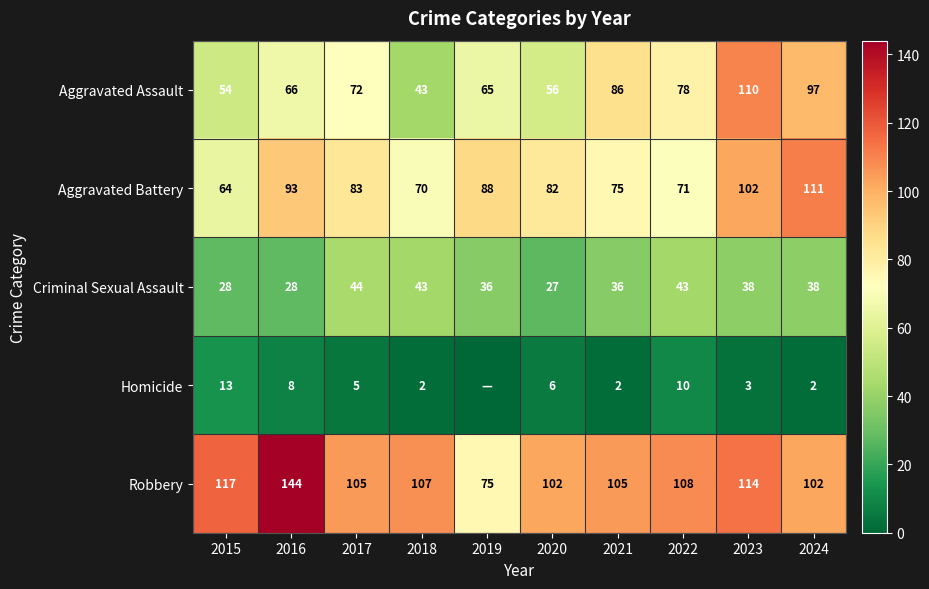

What is the maximum value for Aggravated Battery?

111